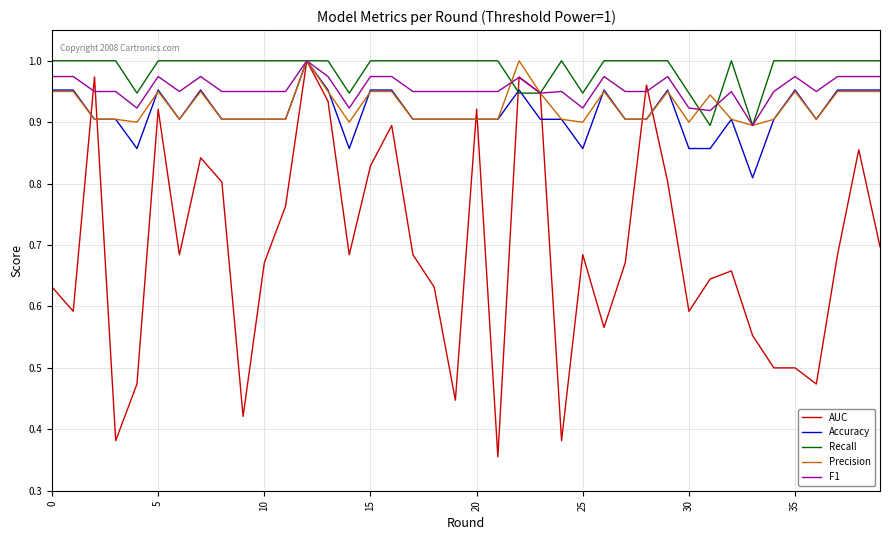

What is the label of the 24th point from the left?

23